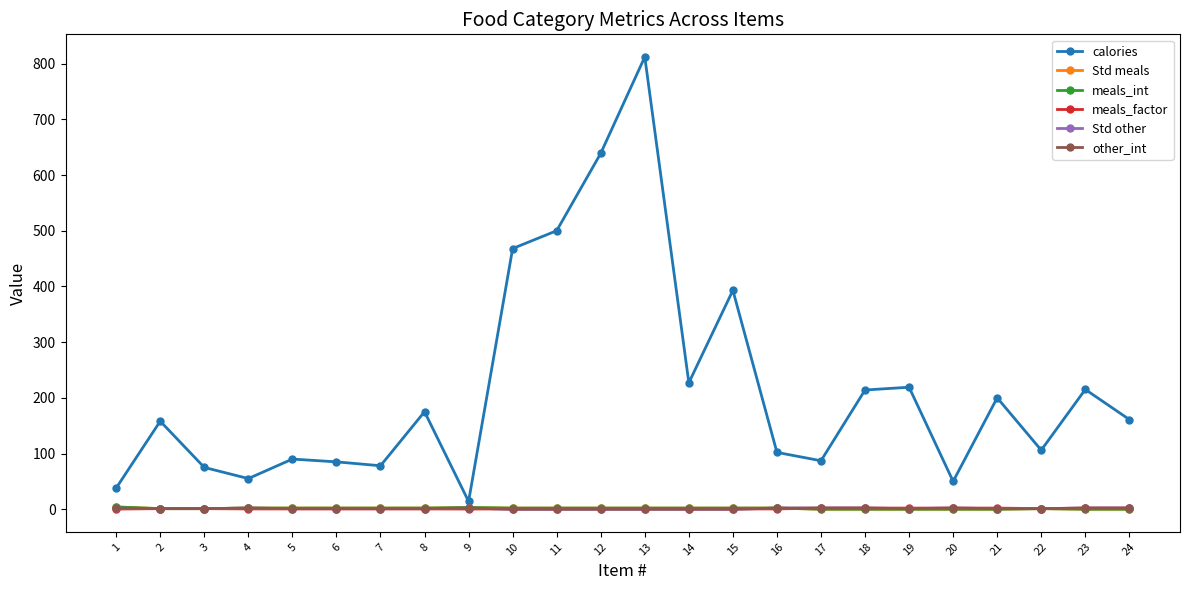

What is the spread (max minus min) of values at 13?

812.0